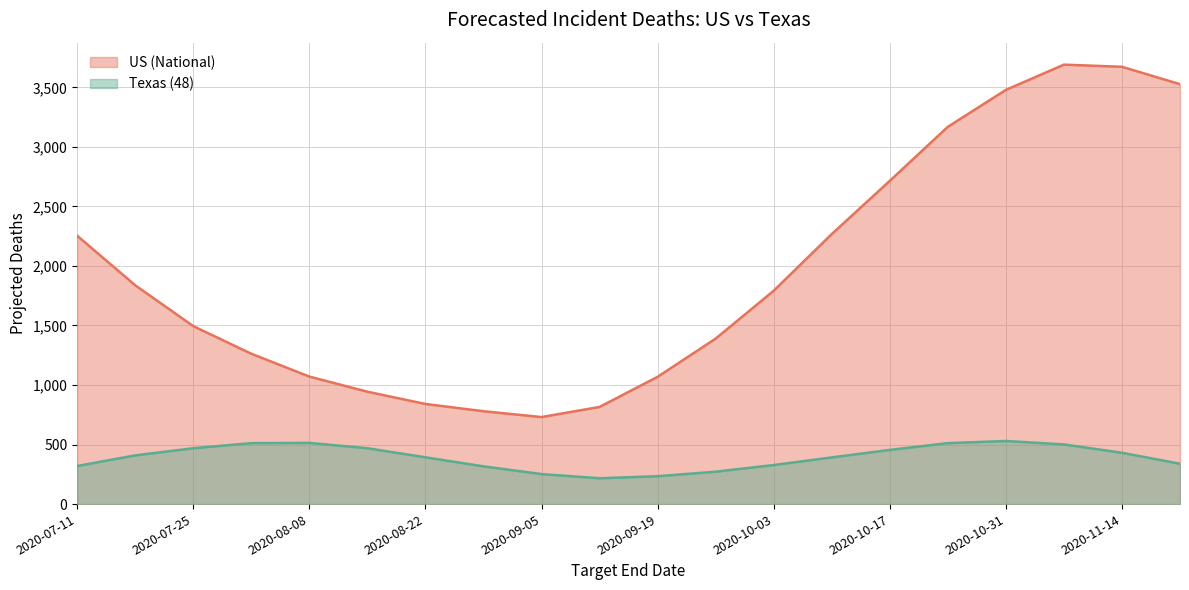

Is the value of US (National) at 2020-07-18 greater than the value of Texas (48) at 2020-08-08?

Yes